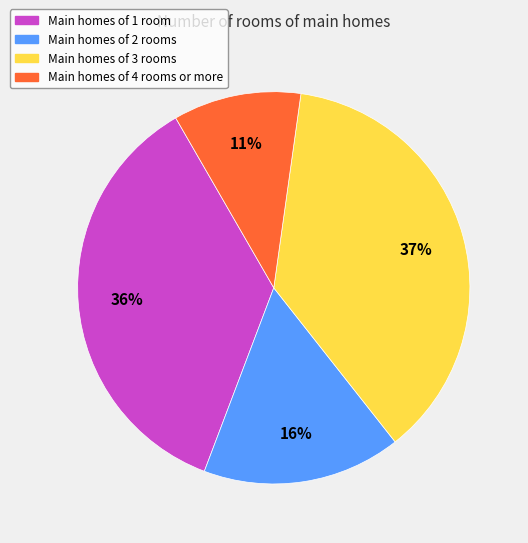

True or false: Main homes of 4 rooms or more accounts for 11% of the total.

True